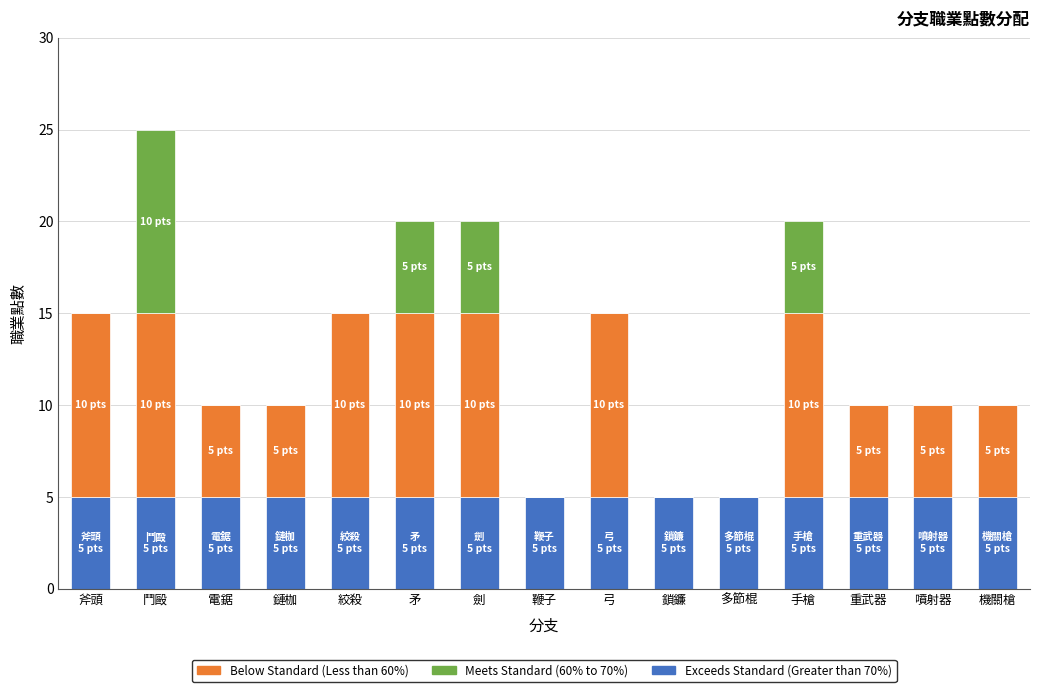

What is the sum of all Exceeds Standard (Greater than 70%) values?

75